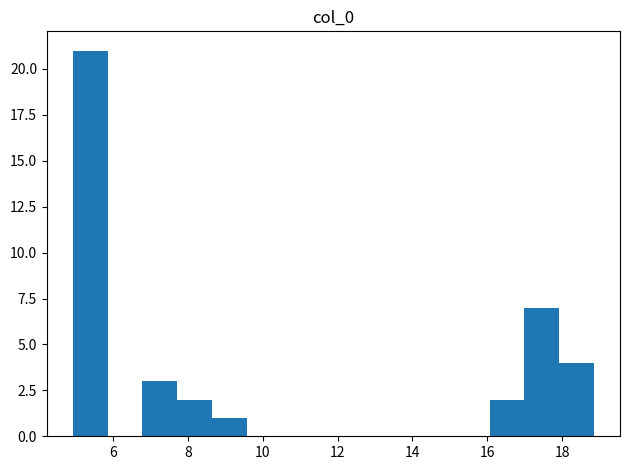

Reading left to right, list every bar in this chart as the range it spans on the x-axis followed by its height. Neither the bar edges nor the heights are printed on the chart, so give them approximately, as read against the axes.

5.0 to 5.8: 21
5.8 to 6.8: 0
6.8 to 7.8: 3
7.8 to 8.6: 2
8.6 to 9.6: 1
9.6 to 10.4: 0
10.4 to 11.4: 0
11.4 to 12.4: 0
12.4 to 13.2: 0
13.2 to 14.2: 0
14.2 to 15.2: 0
15.2 to 16.0: 0
16.0 to 17.0: 2
17.0 to 18.0: 7
18.0 to 18.8: 4